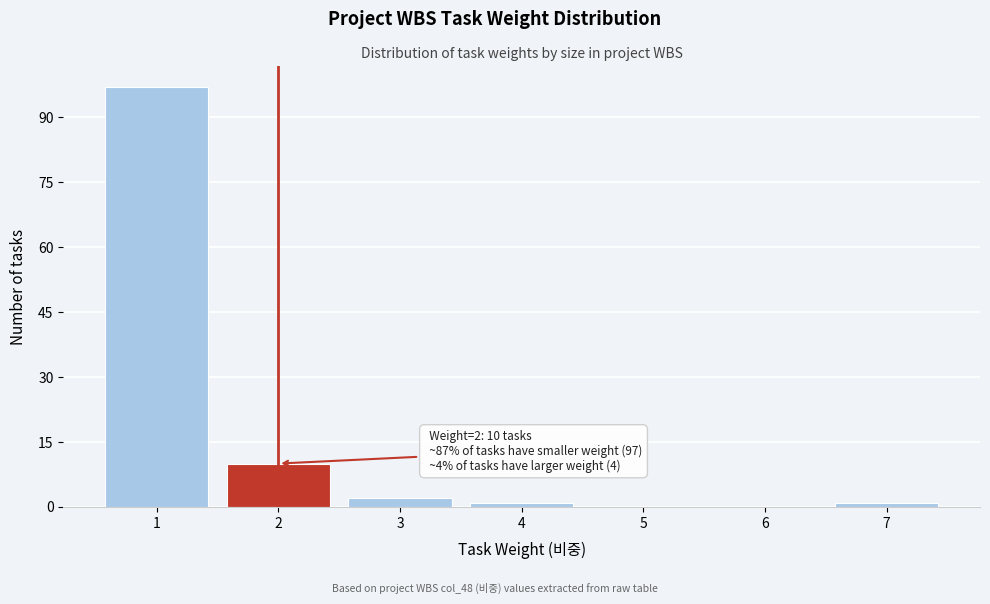

Reading right to left, list all the values displayed in this chart.

7=1	6=0	5=0	4=1	3=2	2=10	1=97